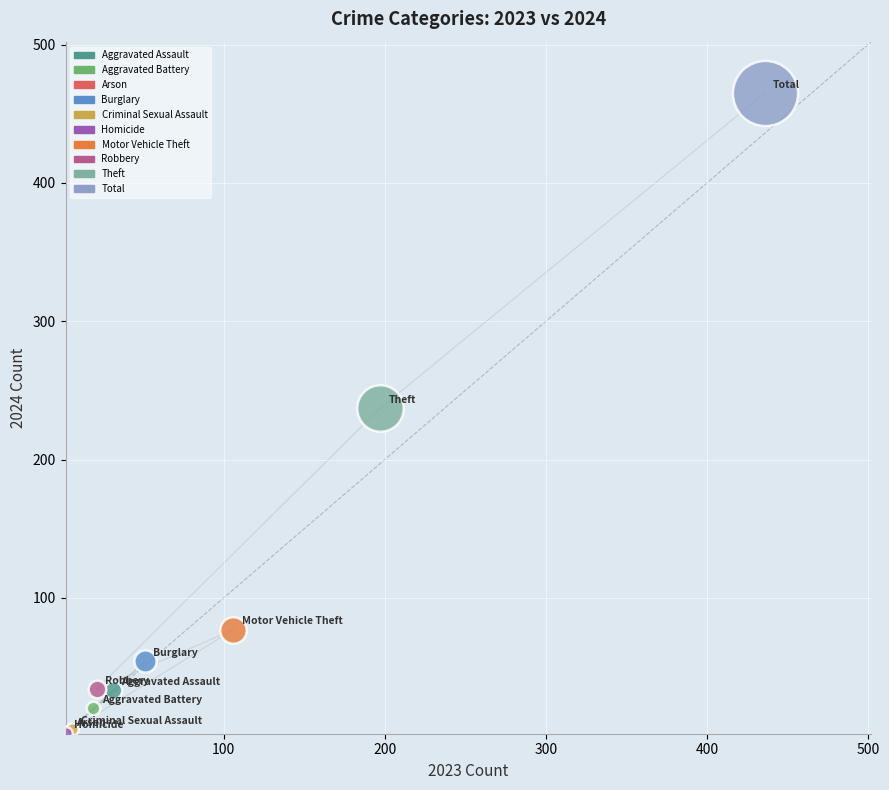

What are all the series names shown in the legend?

Aggravated Assault, Aggravated Battery, Arson, Burglary, Criminal Sexual Assault, Homicide, Motor Vehicle Theft, Robbery, Theft, Total